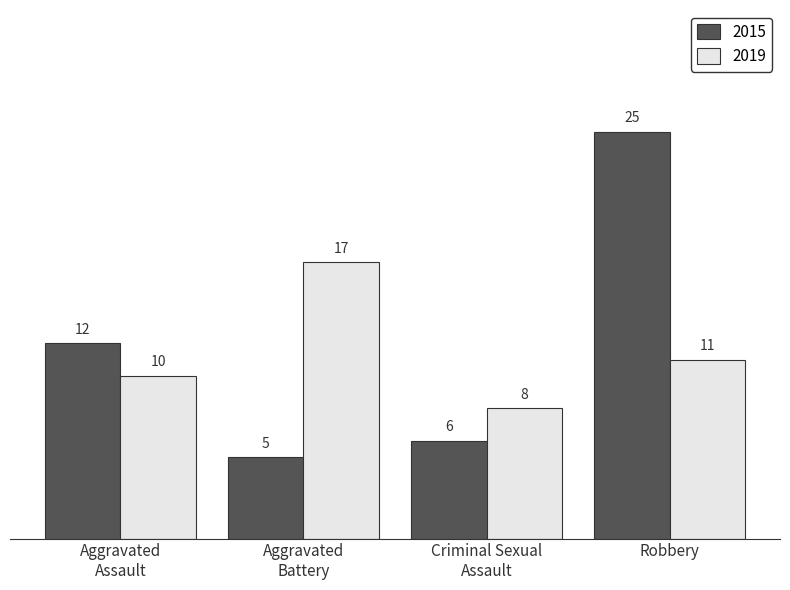

What is the label of the 2nd bar from the right?

Criminal Sexual
Assault